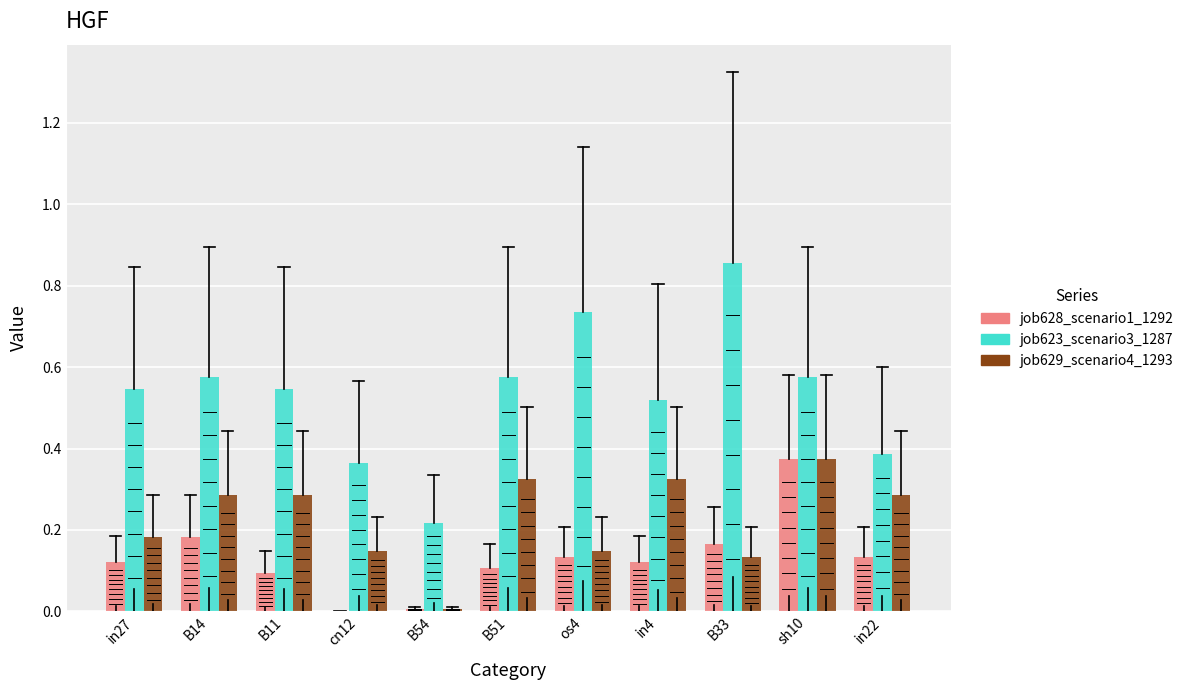

Which series changed the most between cn12 and sh10?

job628_scenario1_1292